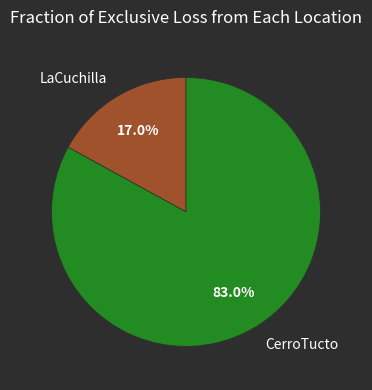

Which has a higher value, CerroTucto or LaCuchilla?

CerroTucto